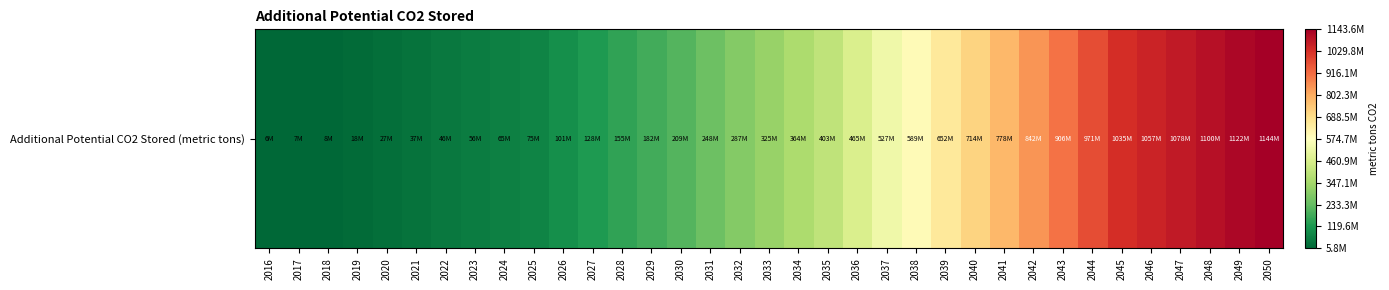

Where is the data nearest to the value 574698966?

2038